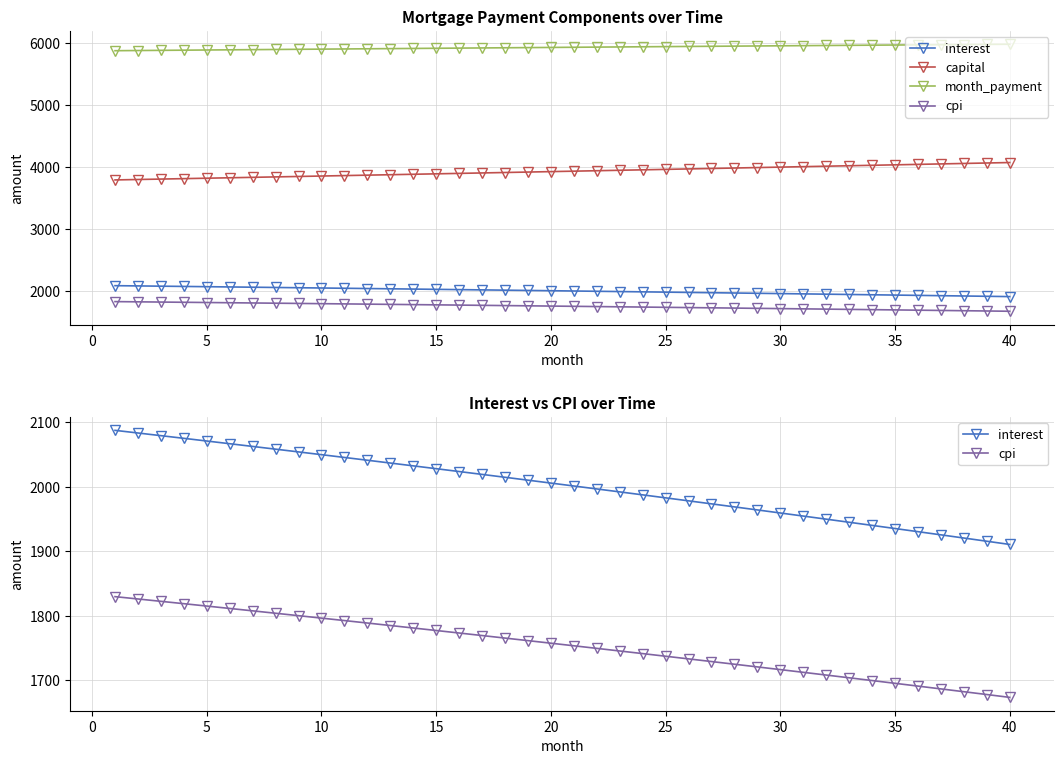

How many lines are shown in the chart?

4